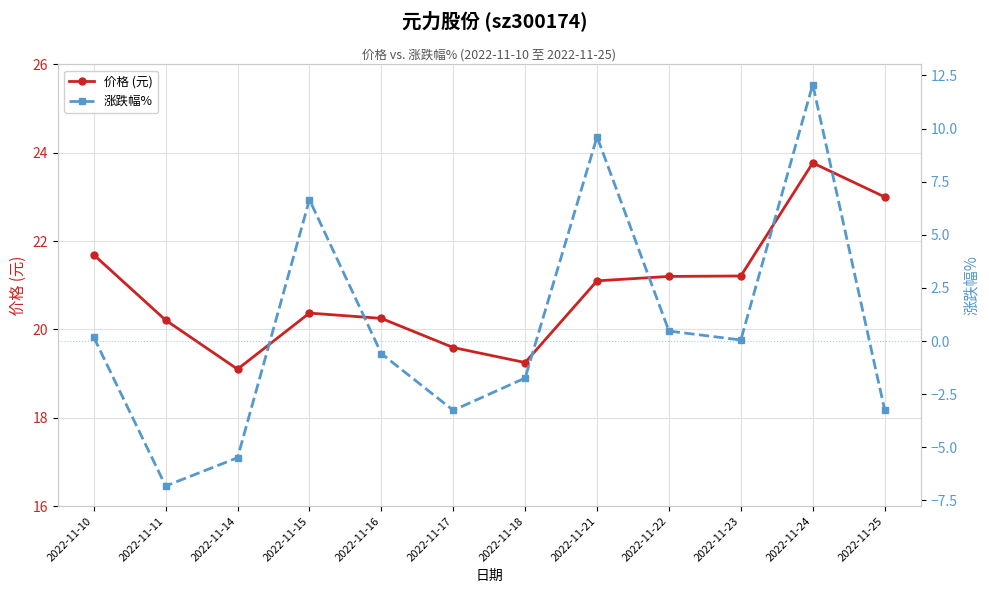

How many lines are shown in the chart?

2